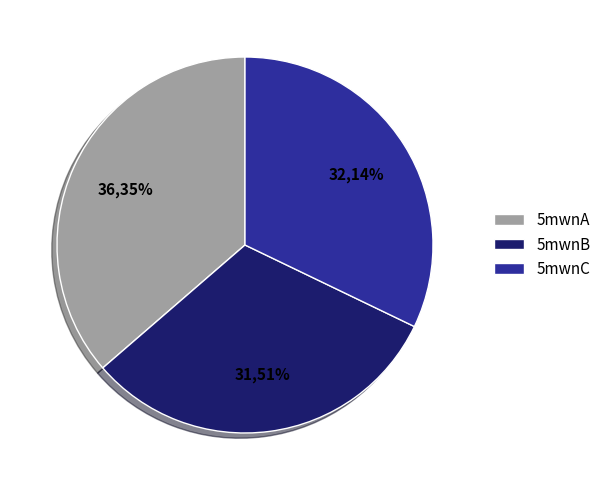

Does 5mwnB account for over 50% of the chart?

No